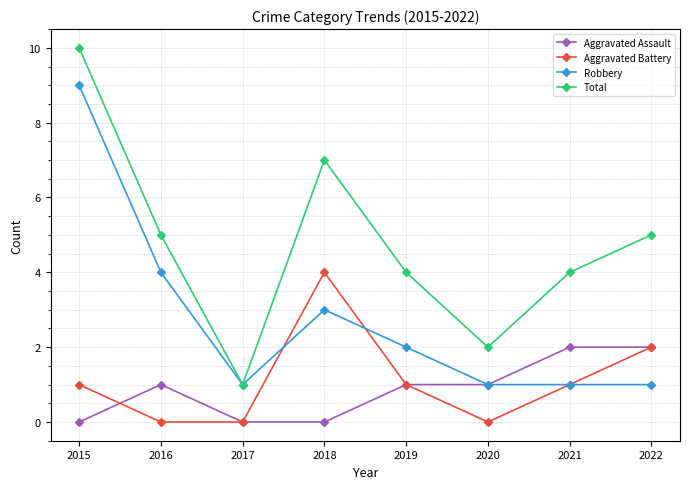

Reading left to right, what are all the values shown in this chart?

Aggravated Assault: 2015=0	2016=1	2017=0	2018=0	2019=1	2020=1	2021=2	2022=2
Aggravated Battery: 2015=1	2016=0	2017=0	2018=4	2019=1	2020=0	2021=1	2022=2
Robbery: 2015=9	2016=4	2017=1	2018=3	2019=2	2020=1	2021=1	2022=1
Total: 2015=10	2016=5	2017=1	2018=7	2019=4	2020=2	2021=4	2022=5